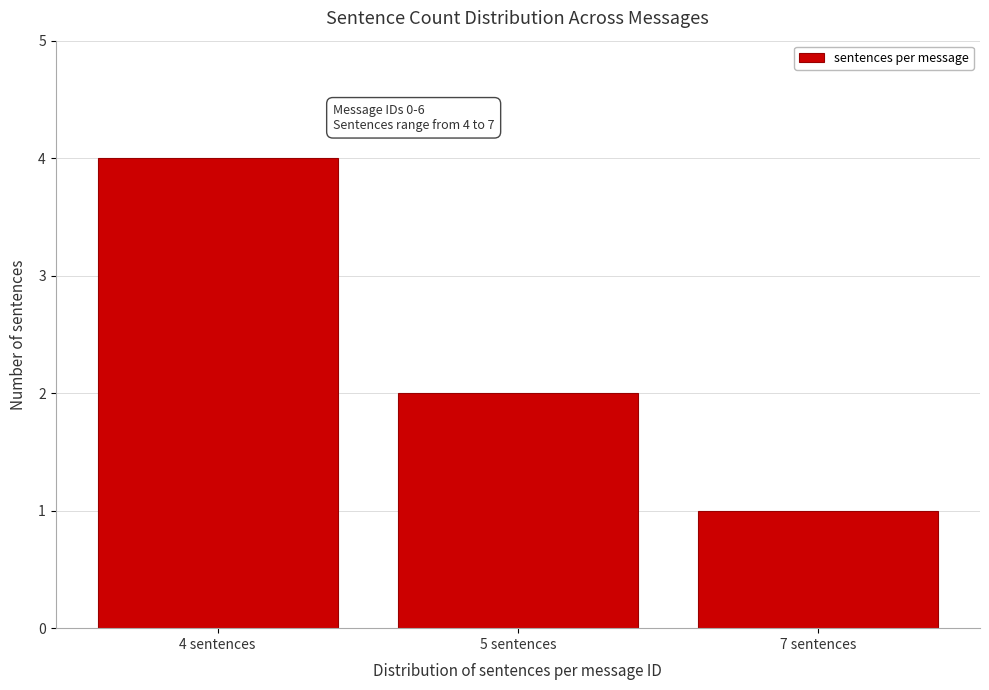

Reading left to right, what are all the values shown in this chart?

4	2	1